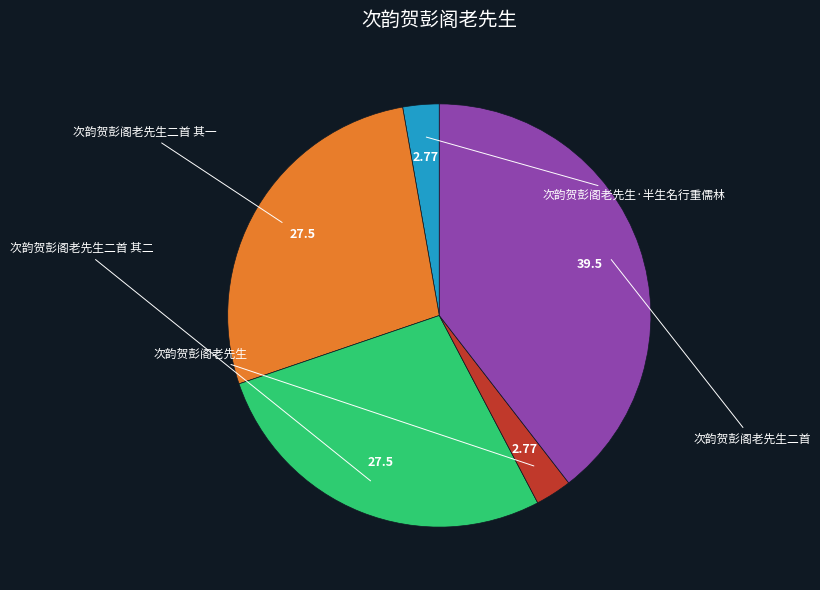

True or false: 次韵贺彭阁老先生二首 其二 accounts for 15% of the total.

False